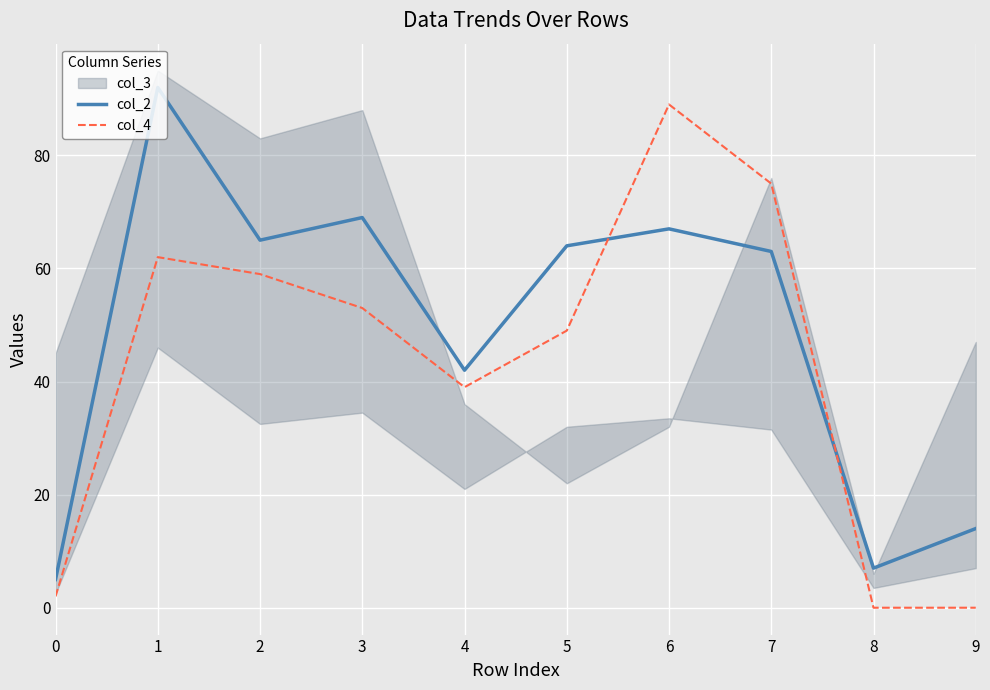

The value of col_2 at 9 is 3. True or false?

False